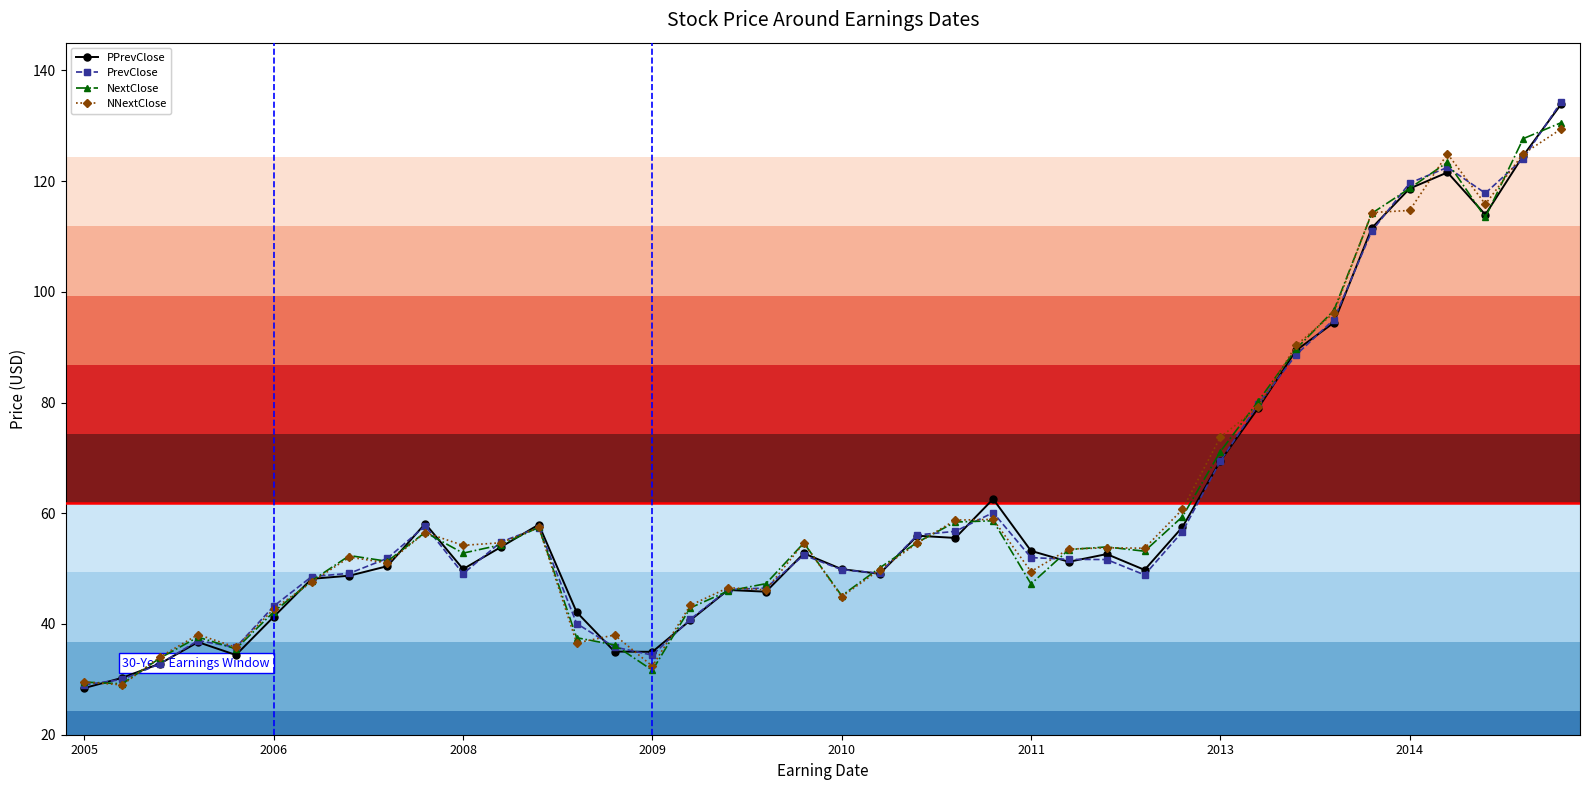

What is the value of the NNextClose point at the 29th from the left?

53.7